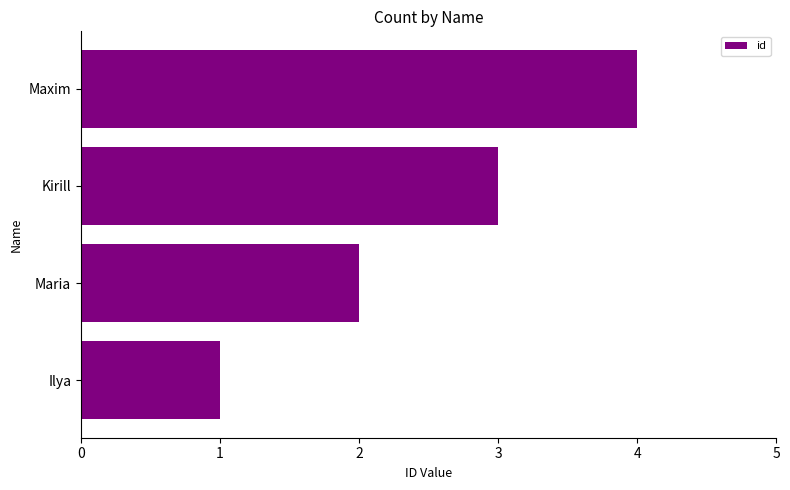

Are the bars horizontal?

Yes